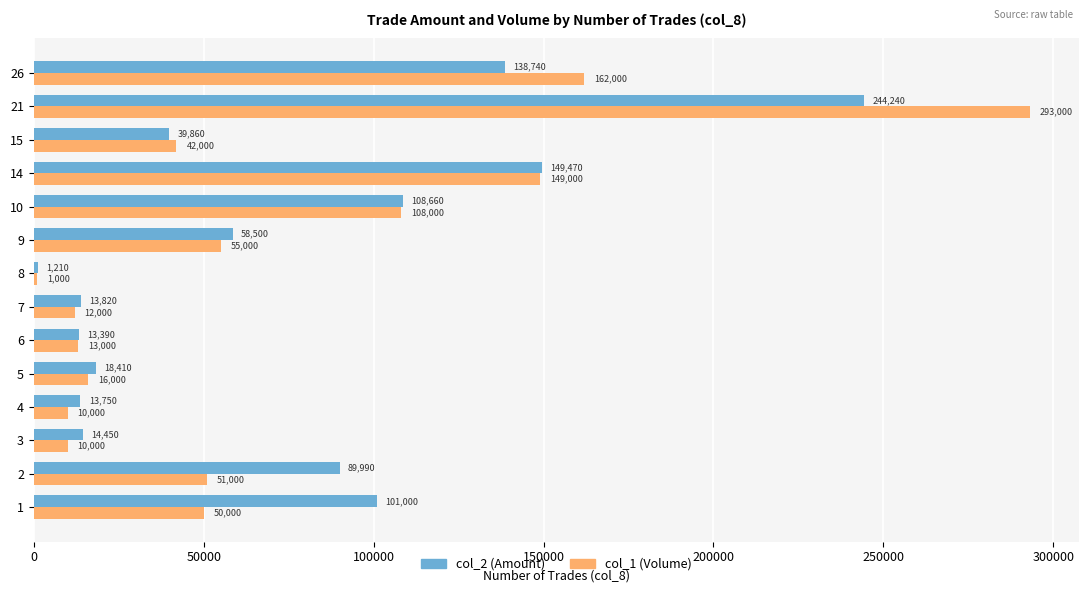

How many series are shown in this chart?

2